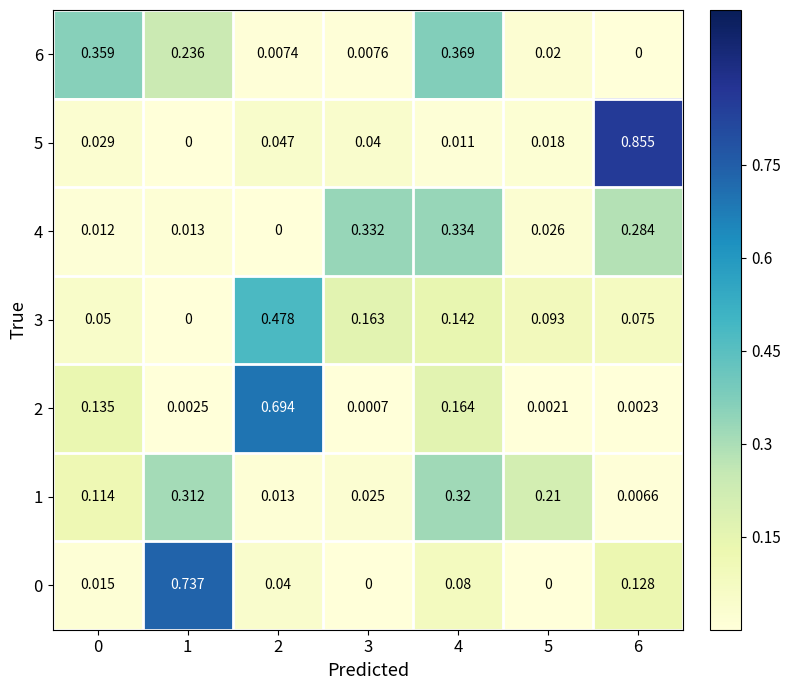

At which category is the sum across all series the highest?

4